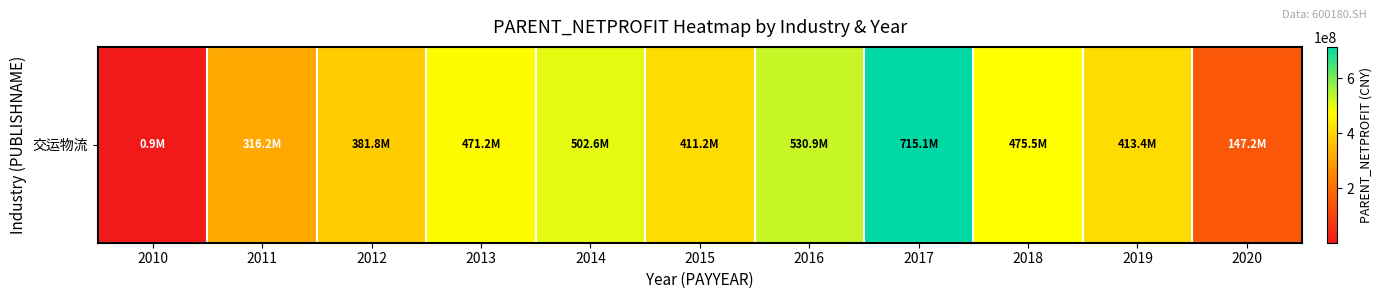

True or false: the data shows 413361034.2 at 2019.

True